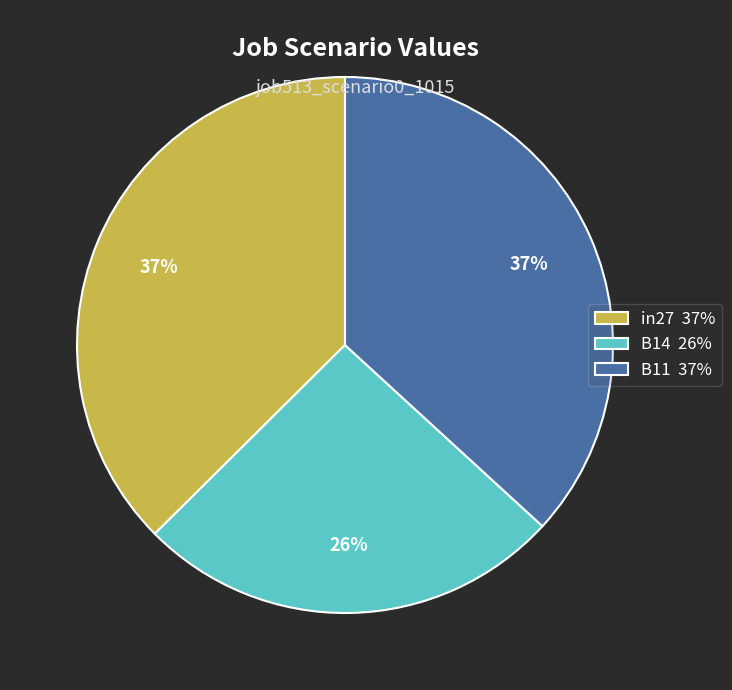

Which has a higher value, in27 37% or B14 26%?

in27 37%